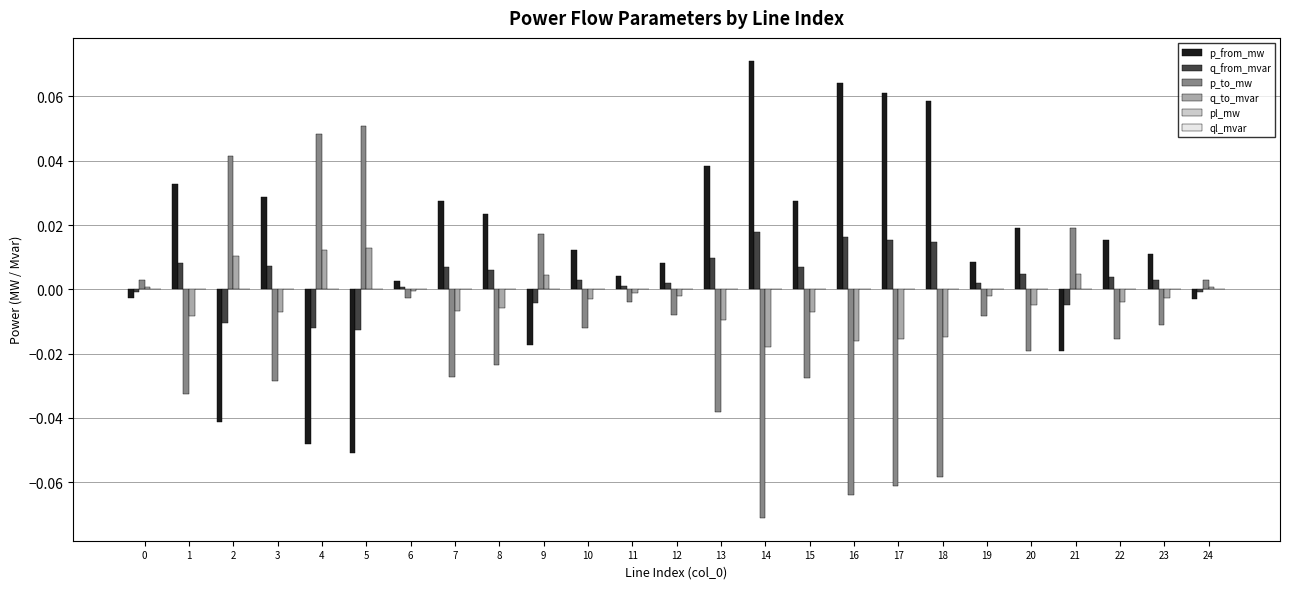

Which category has the highest value across all series?

14